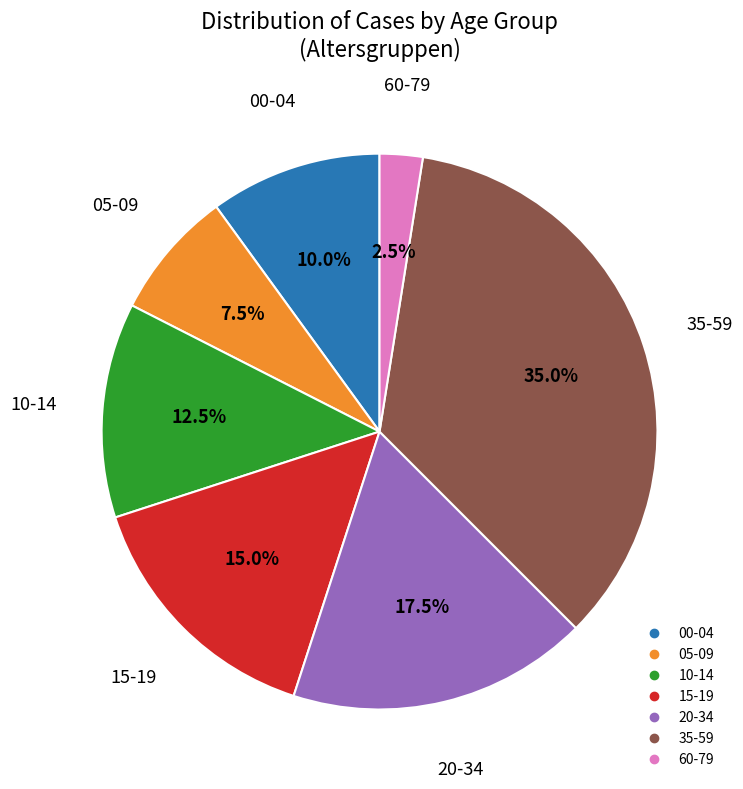

Does any single category account for the majority?

No